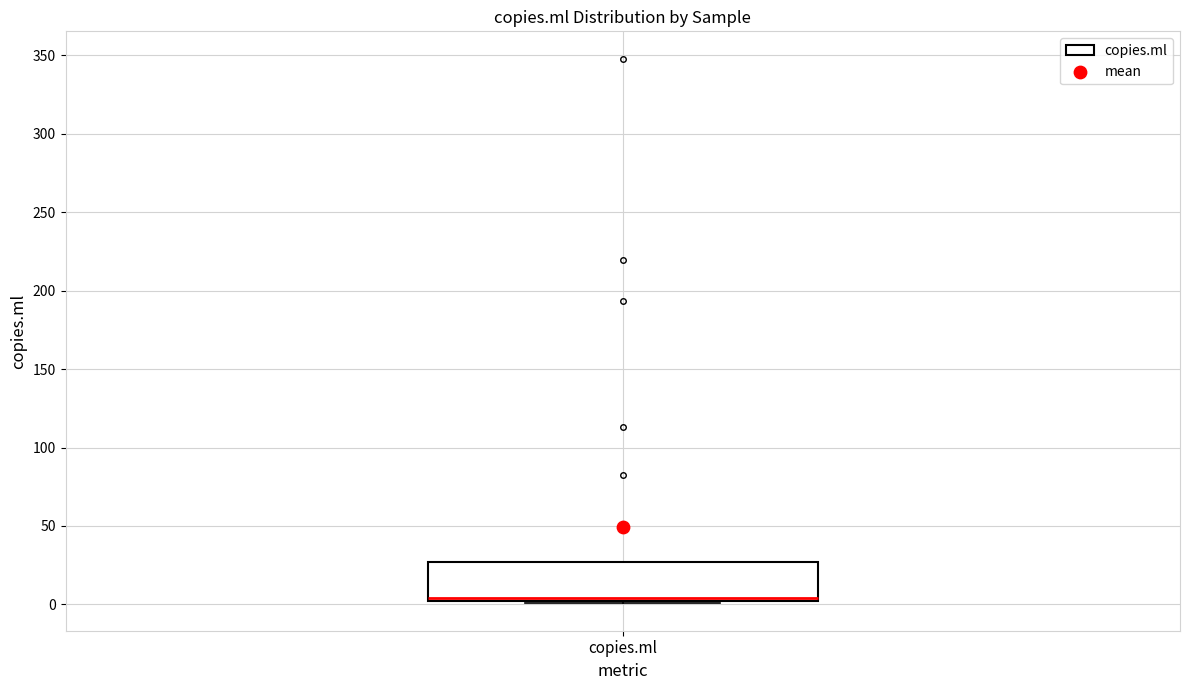

Read this box plot against the y-axis: the position of the median line, the range covered by the box, and the ends of both whiskers. The values are not printed on the chart, so give them approximately, as read against the axis.

median 5, box 0 to 25, whiskers 0 (just below the box's lower edge) to 25